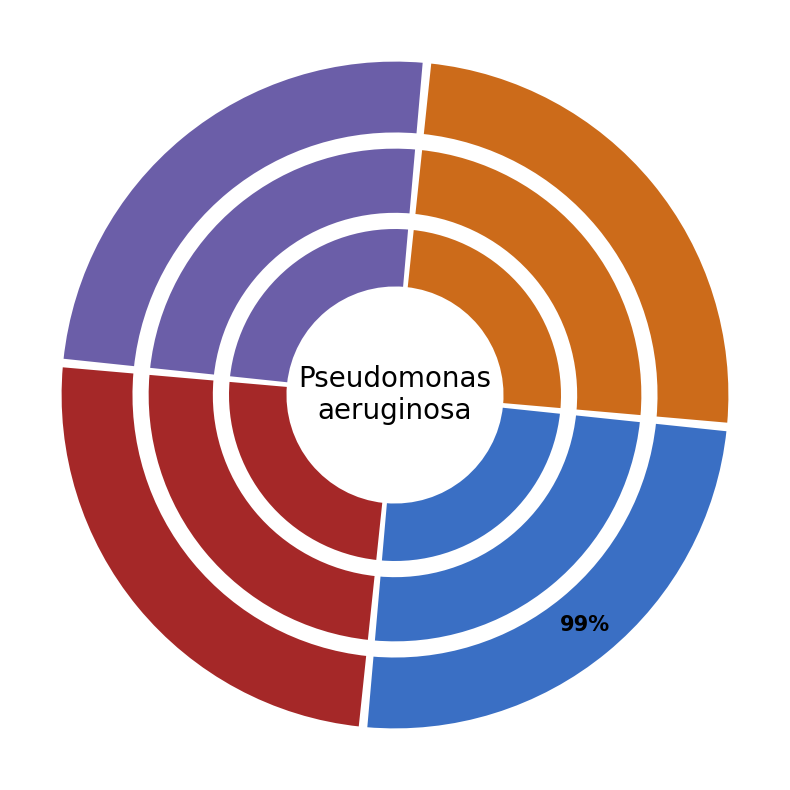

Is it true that 7 is 17% of the pie?

False